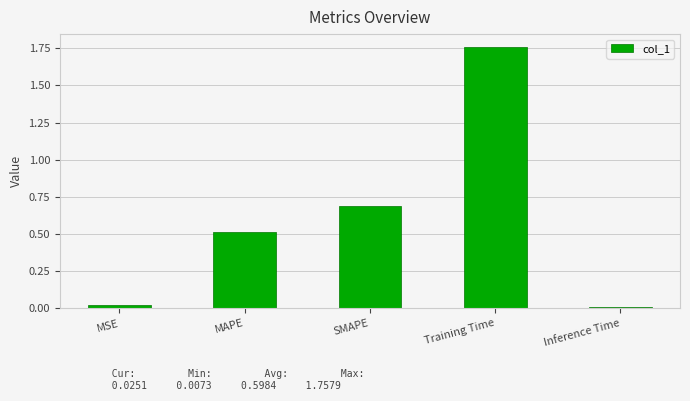

What position from the right is Training Time?

2